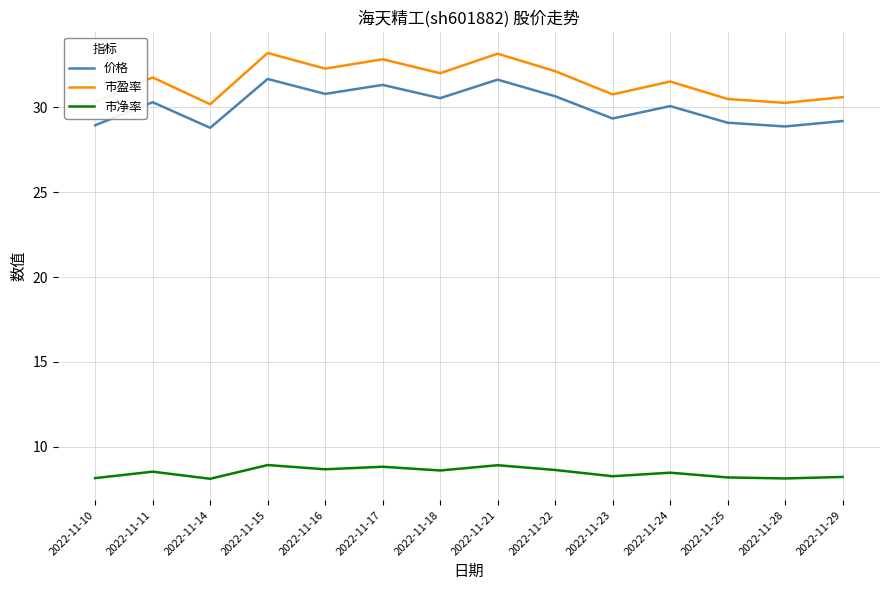

True or false: 价格 and 市净率 intersect in this chart.

False